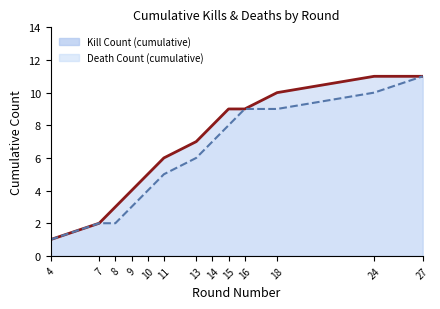

Rank the series by their maximum value, from lowest to highest.

Kill Count (cumulative), Death Count (cumulative)